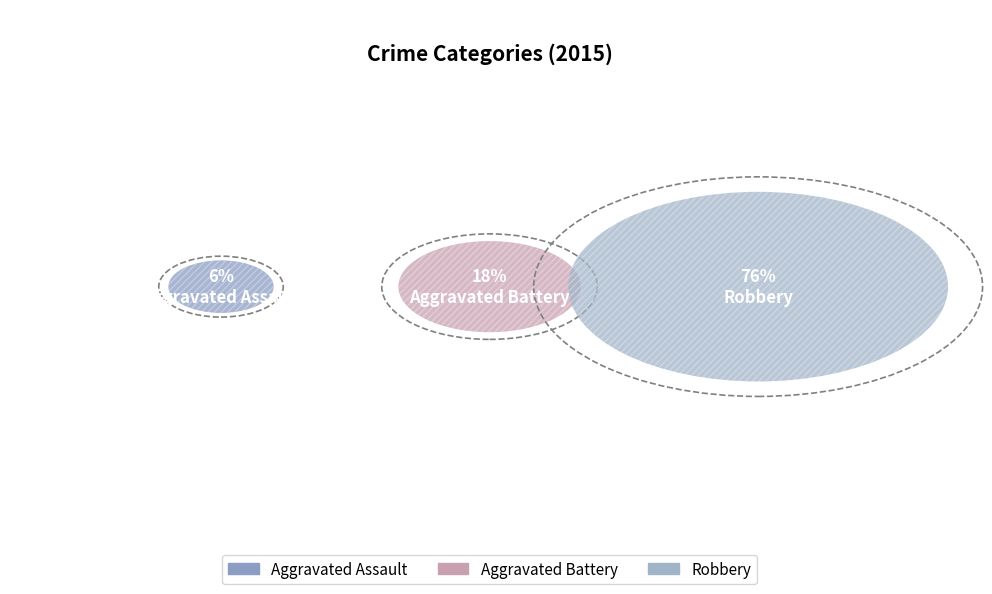

What portion of the pie excludes Aggravated Battery?

82.4%